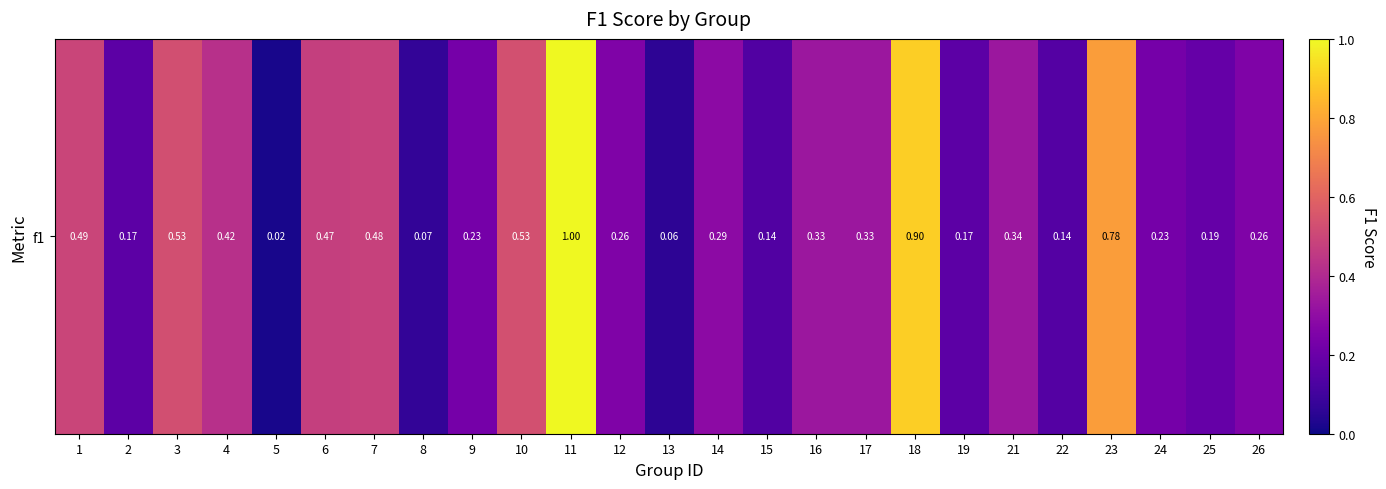

Reading right to left, transcribe all the data shown in this chart.

26=0.3	25=0.2	24=0.2	23=0.8	22=0.1	21=0.3	19=0.2	18=0.9	17=0.3	16=0.3	15=0.1	14=0.3	13=0.1	12=0.3	11=1.0	10=0.5	9=0.2	8=0.1	7=0.5	6=0.5	5=0.0	4=0.4	3=0.5	2=0.2	1=0.5